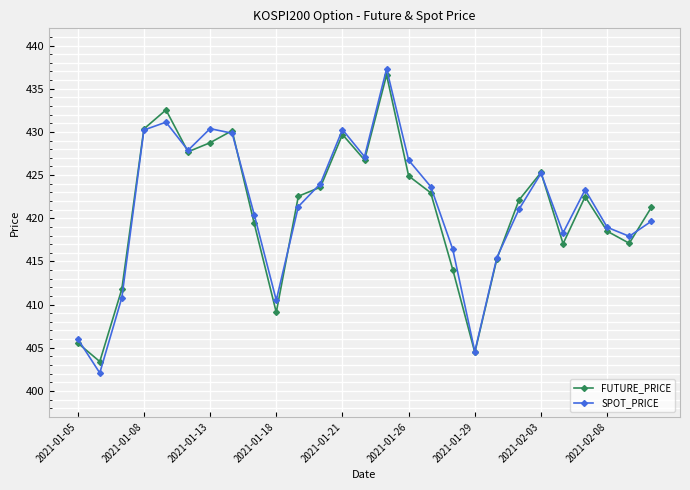

True or false: SPOT_PRICE has more than 1 interior local peaks.

True